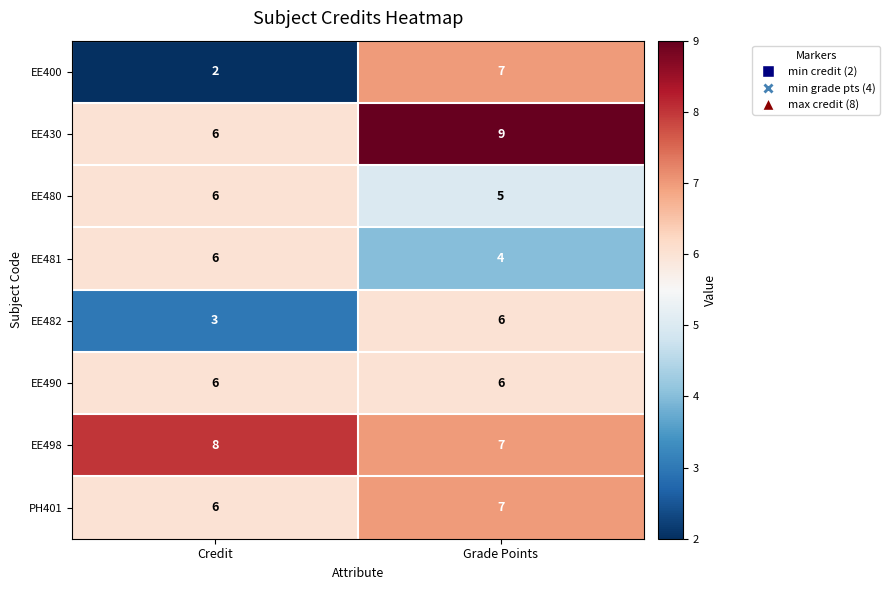

Is it true that EE482 equals 9 at Grade Points?

False